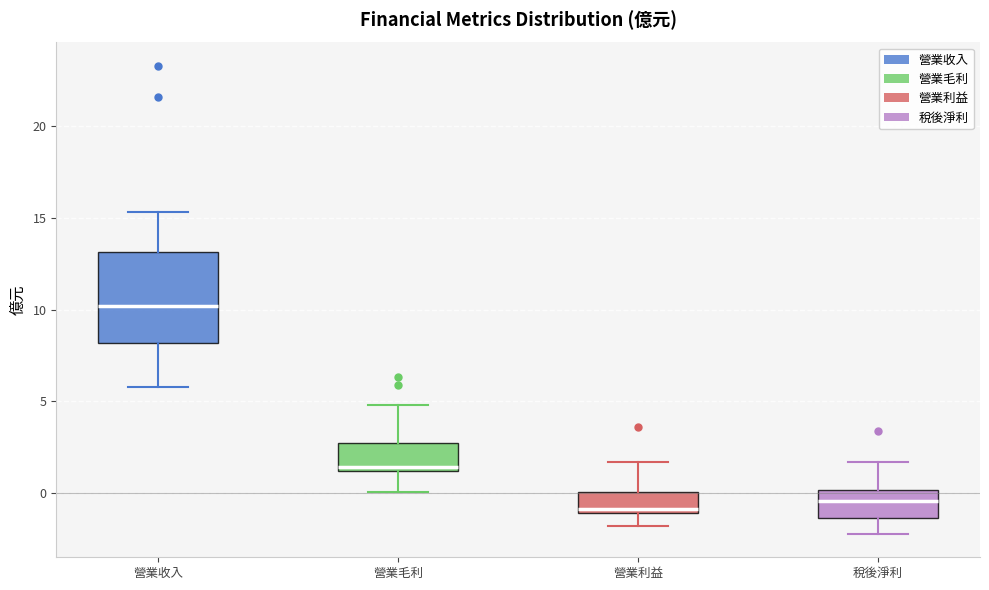

Reading left to right, transcribe this box plot: for each box, give where its median line is, the range the box spans, and where its two whiskers end, as read against the y-axis. The values are not printed on the chart, so give them approximately, as read against the axis.

營業收入: median 10.0, box 8.0 to 13.0, whiskers 6.0 to 15.5
營業毛利: median 1.5, box 1.0 to 2.5, whiskers 0.0 to 5.0
營業利益: median -1.0 (just above the box's lower edge), box -1.0 to 0.0, whiskers -2.0 to 1.5
稅後淨利: median -0.5, box -1.5 to 0.0, whiskers -2.0 to 1.5